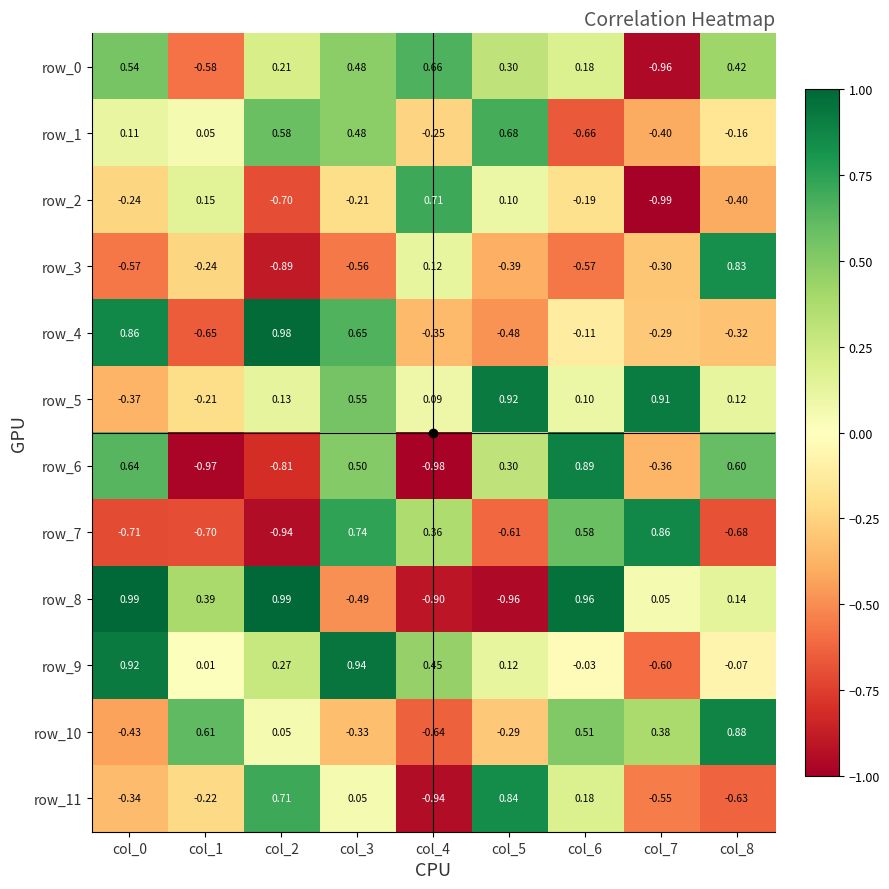

Between col_1 and col_6, which series saw the biggest shift?

row_6